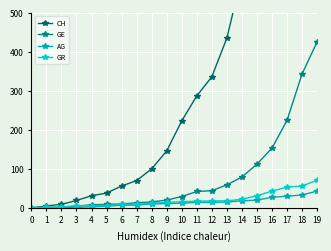

The AG series shows 27 at 0. True or false?

False